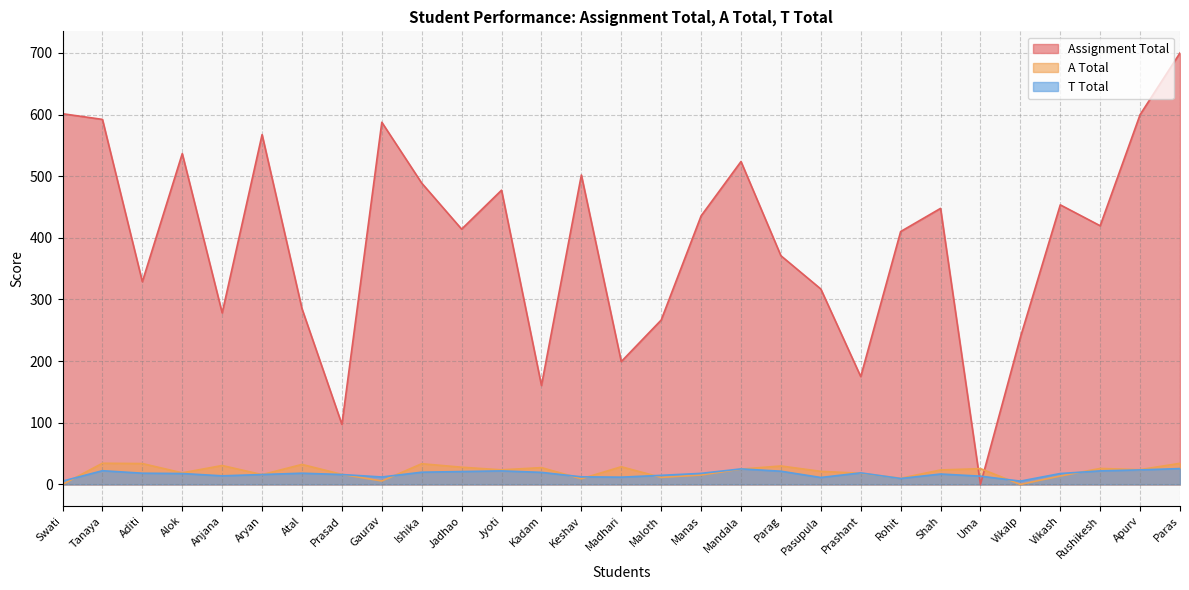

Does the chart have visible grid lines?

Yes